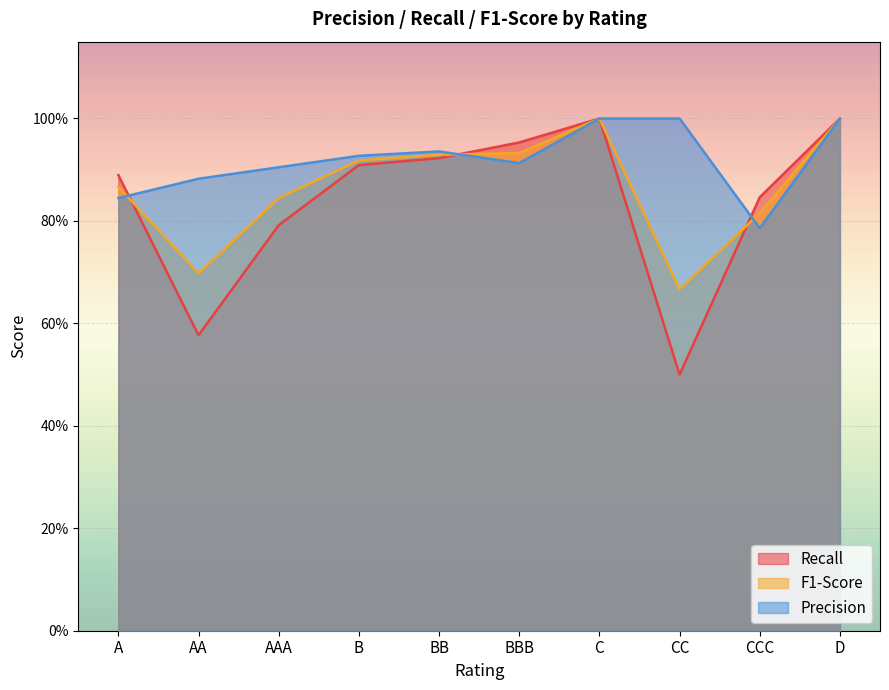

At how many categories does at least one series exceed 0?

10